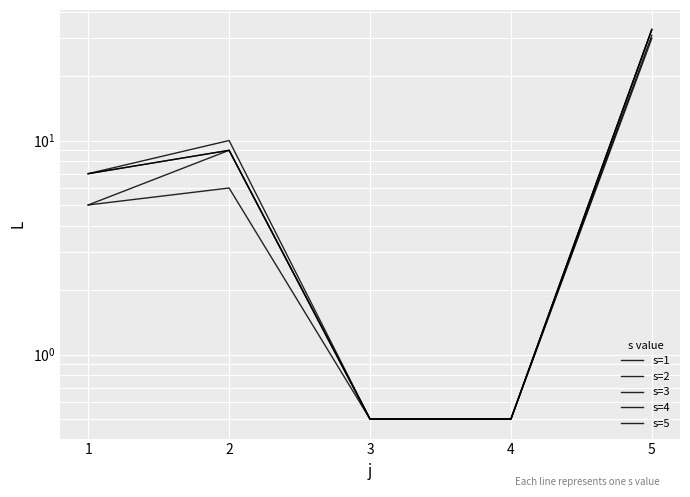

True or false: s=2 and s=1 intersect in this chart.

False